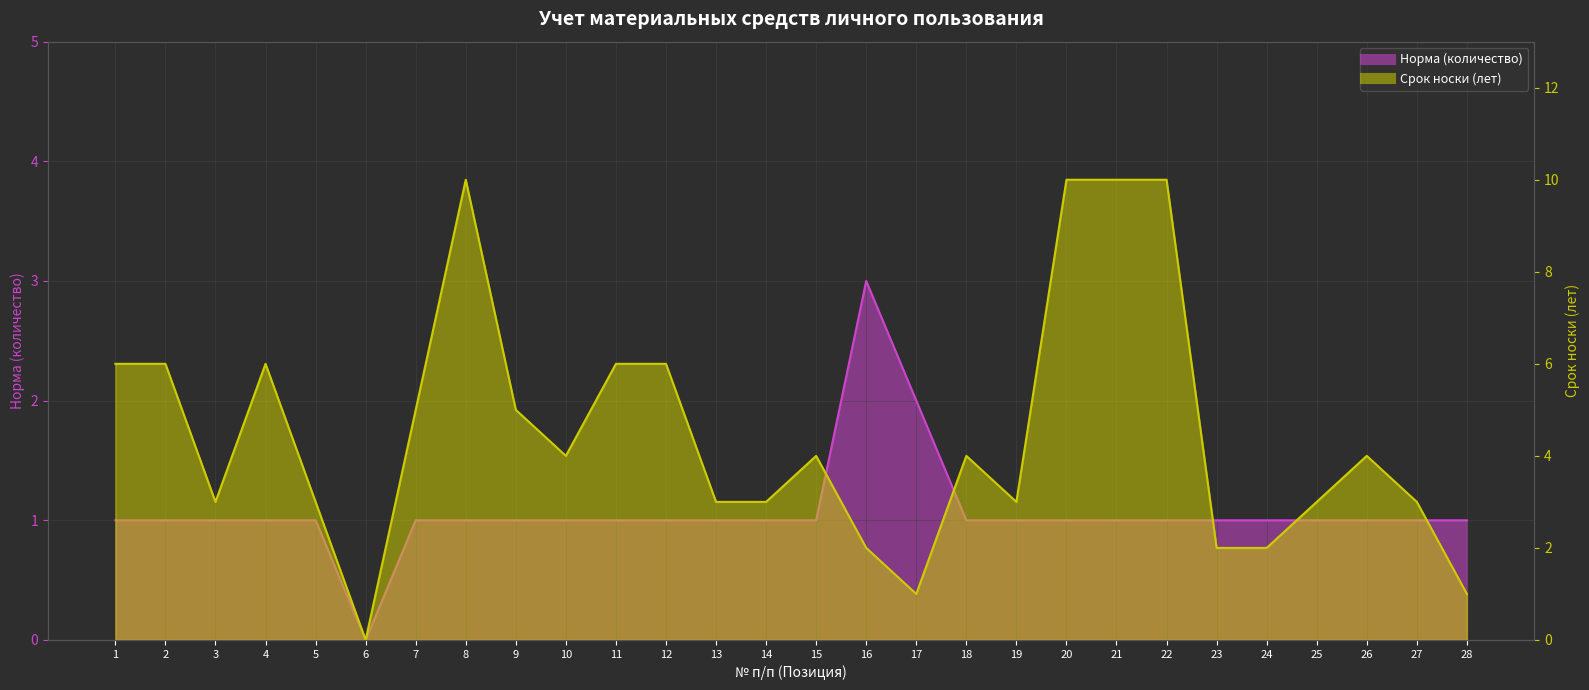

How many values in the Срок носки (лет) series exceed 4?

11